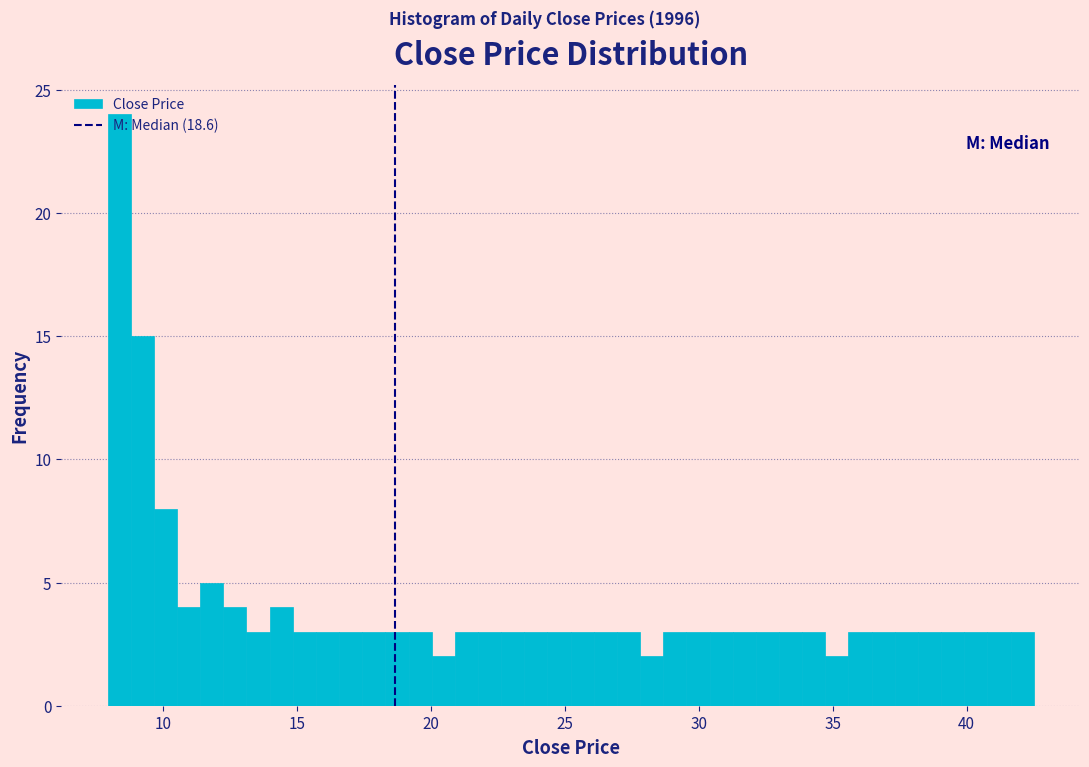

Read against the x-axis, roughly where is the centre of the tallest bar?

8.5